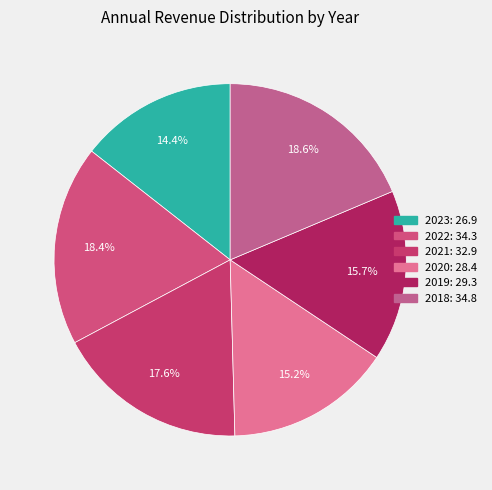

Does any single category account for the majority?

No